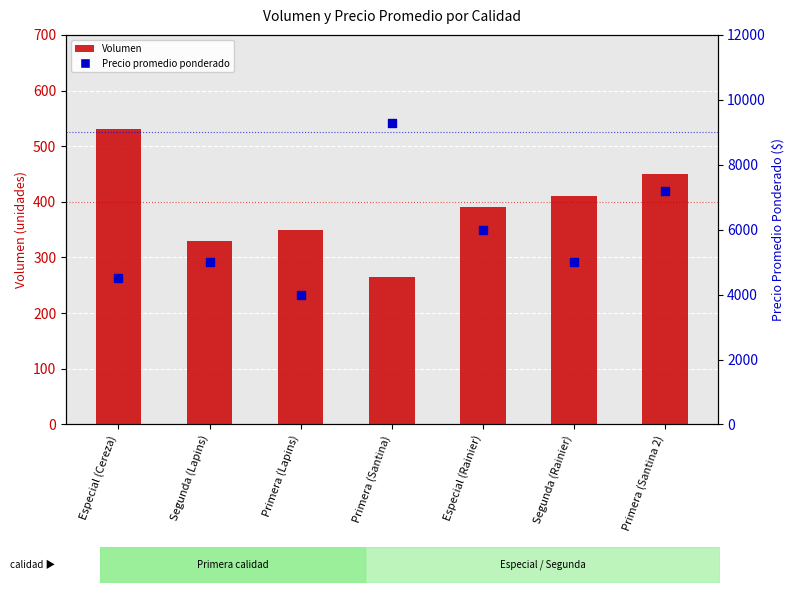

At which category is the sum across all series the highest?

Primera (Santina)